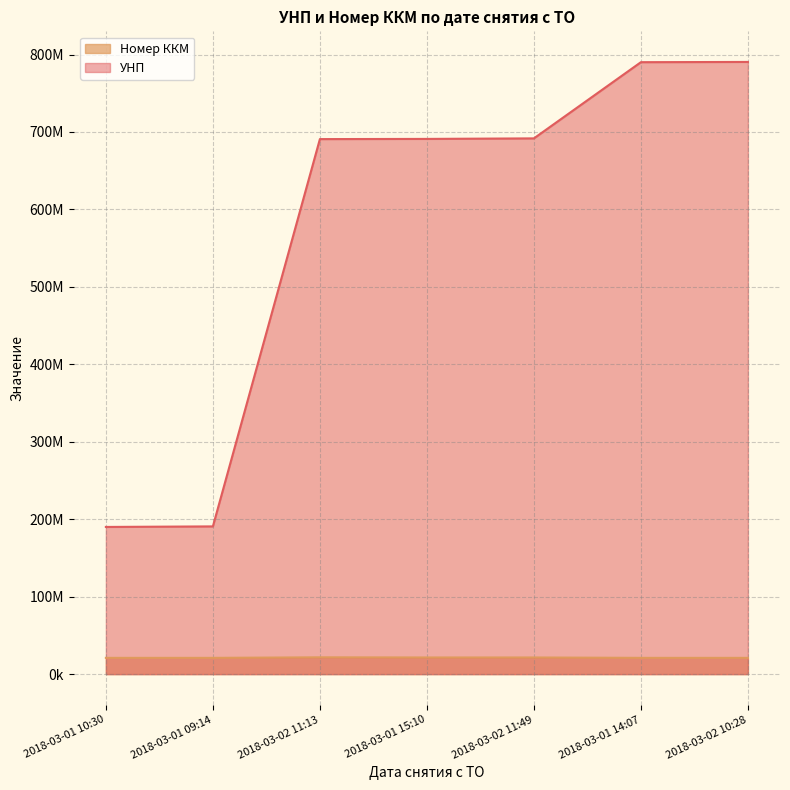

True or false: УНП has a value of 224787921 at 2018-03-02 11:13.

False